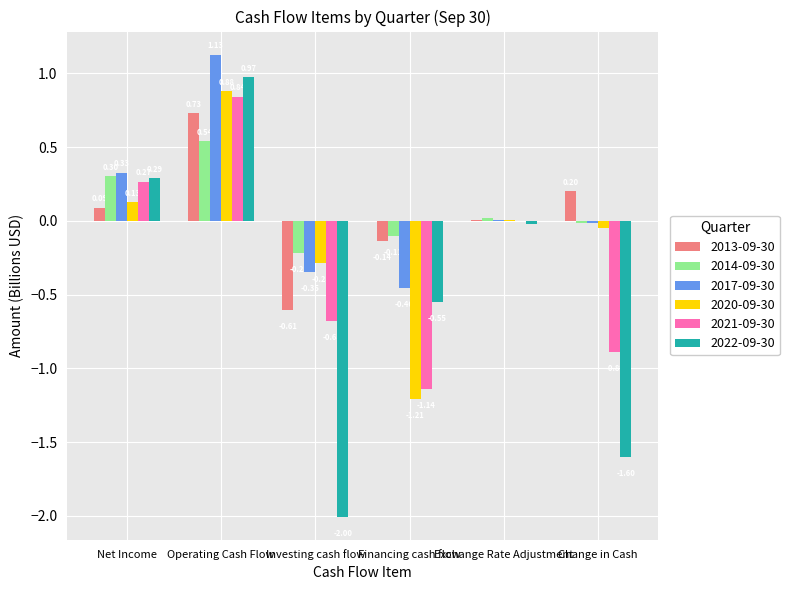

Between Net Income and Financing cash flow, which series saw the biggest shift?

2021-09-30